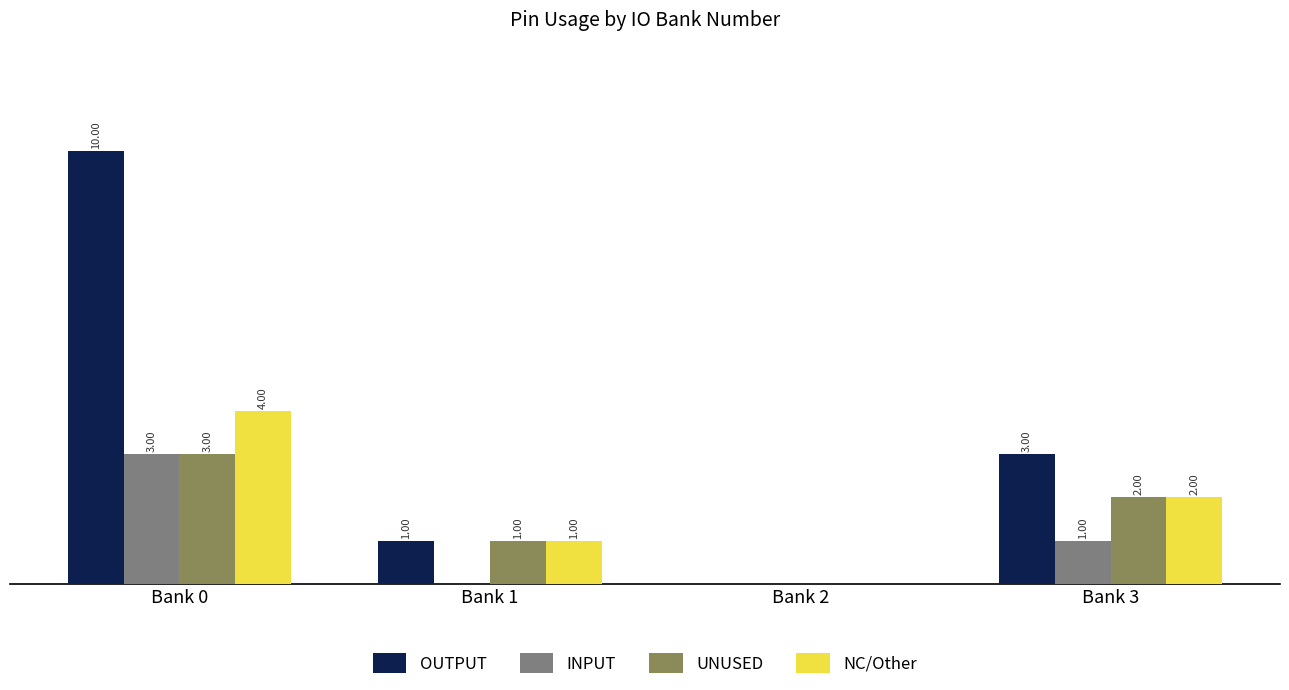

Which series has the largest total across all categories?

OUTPUT